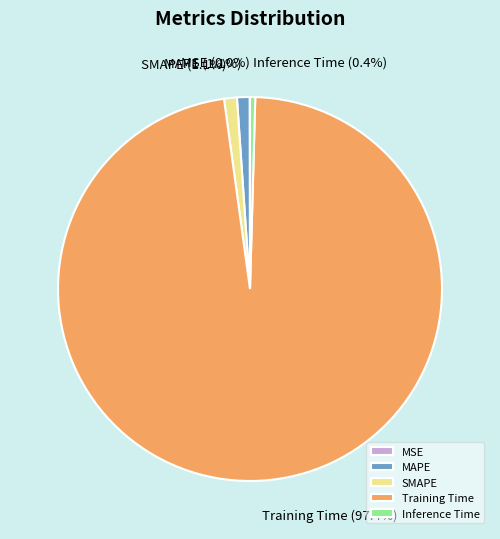

Between Inference Time and MAPE, which is larger?

MAPE